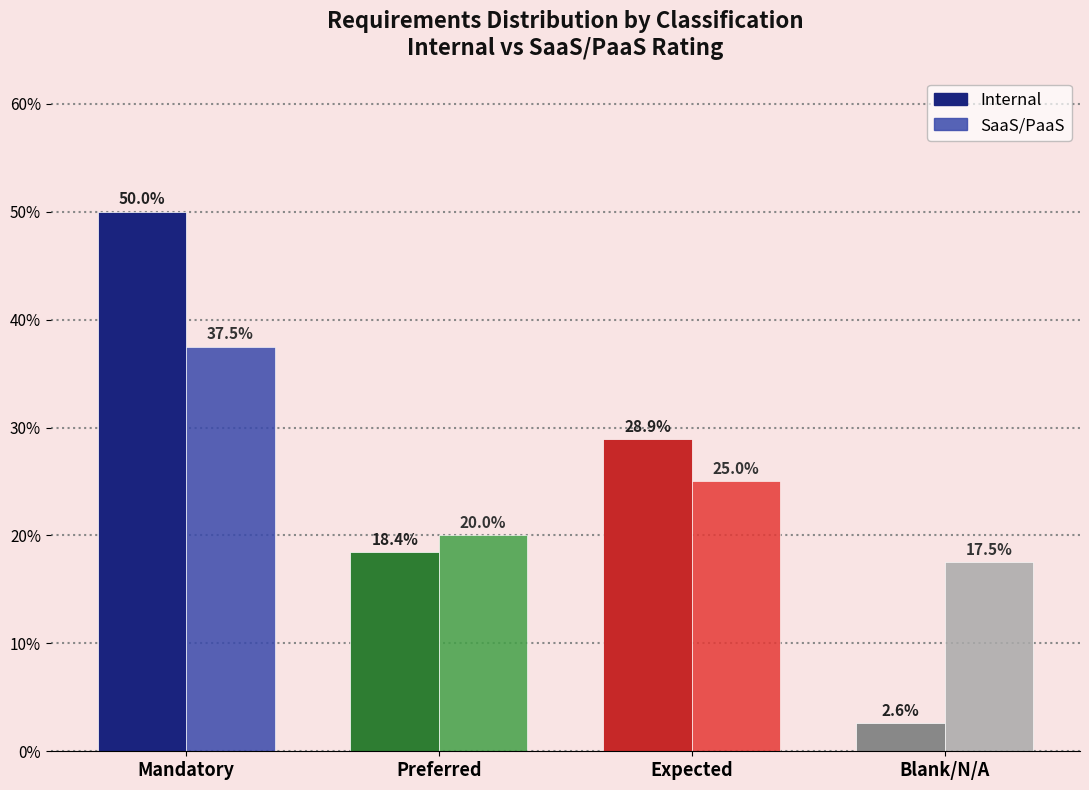

Reading left to right, list all the values displayed in this chart.

Internal: Mandatory=50.0	Preferred=18.4	Expected=28.9	Blank/N/A=2.6
SaaS/PaaS: Mandatory=37.5	Preferred=20.0	Expected=25.0	Blank/N/A=17.5